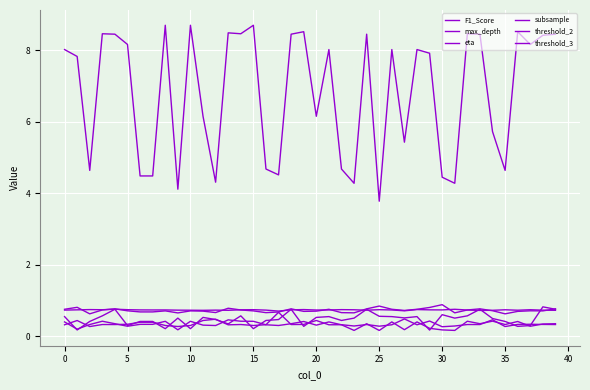

Which series has the largest total across all categories?

max_depth